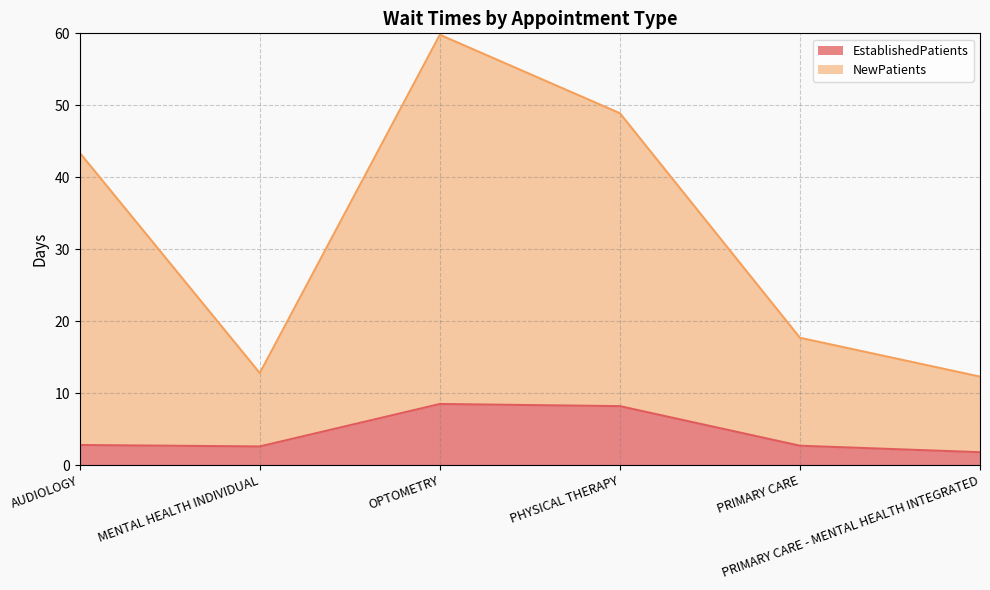

How many data points does each series have?

6